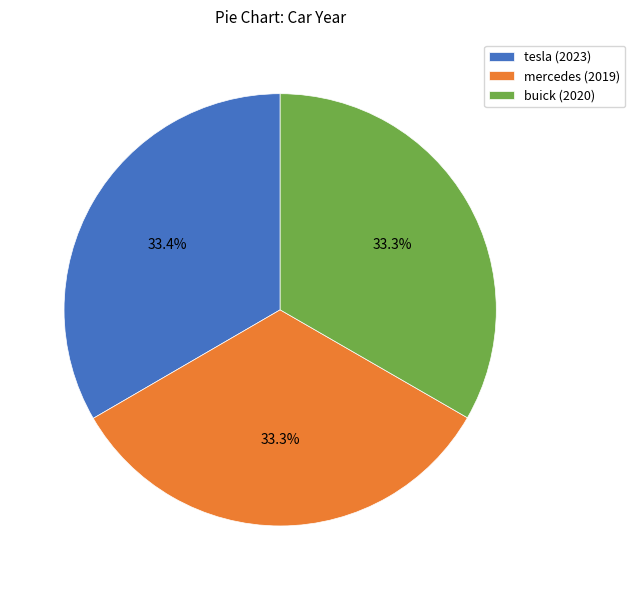

What is the ratio of the value at buick (2020) to the value at mercedes (2019)?

1.0